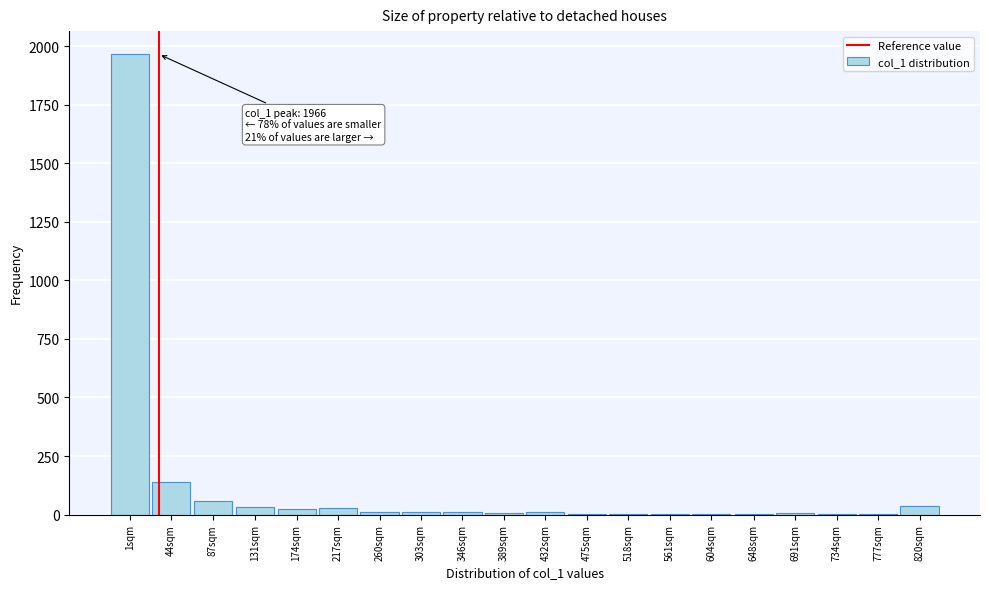

The value at 87sqm is 58. True or false?

True